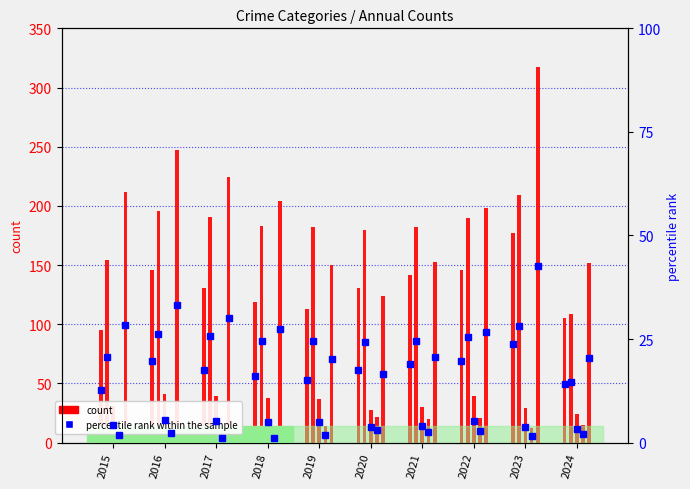

What is the minimum value shown in the chart?

12.8